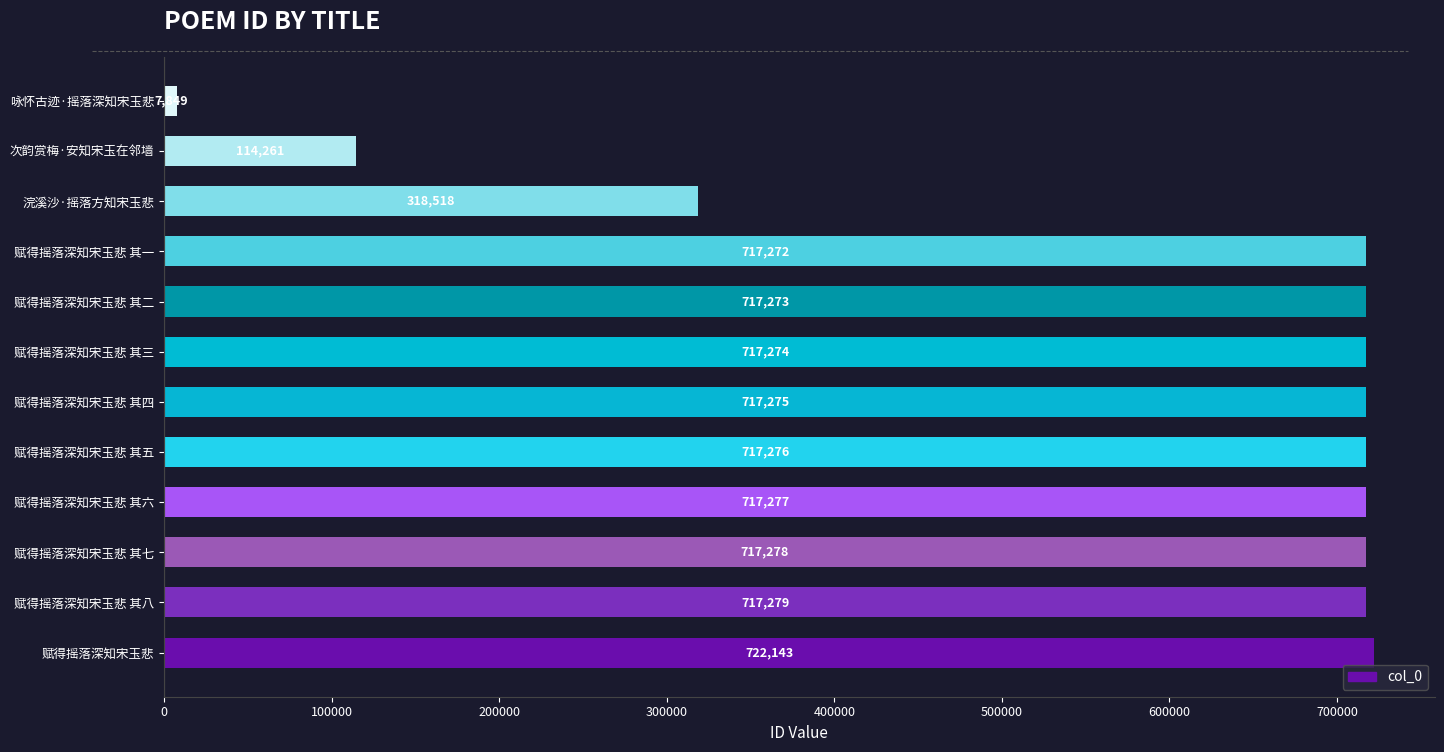

What is the greatest value displayed?

722143